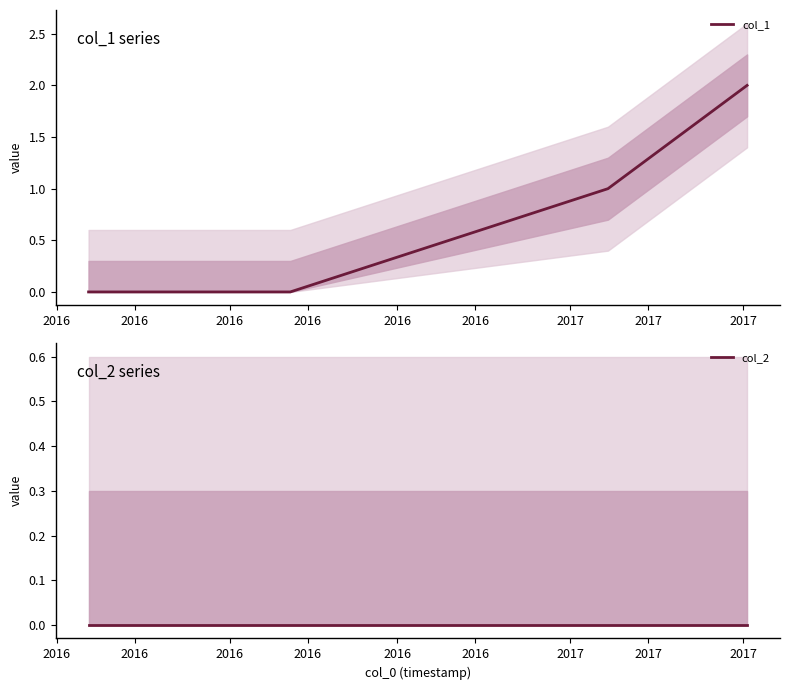

Which series has the largest total across all categories?

col_1